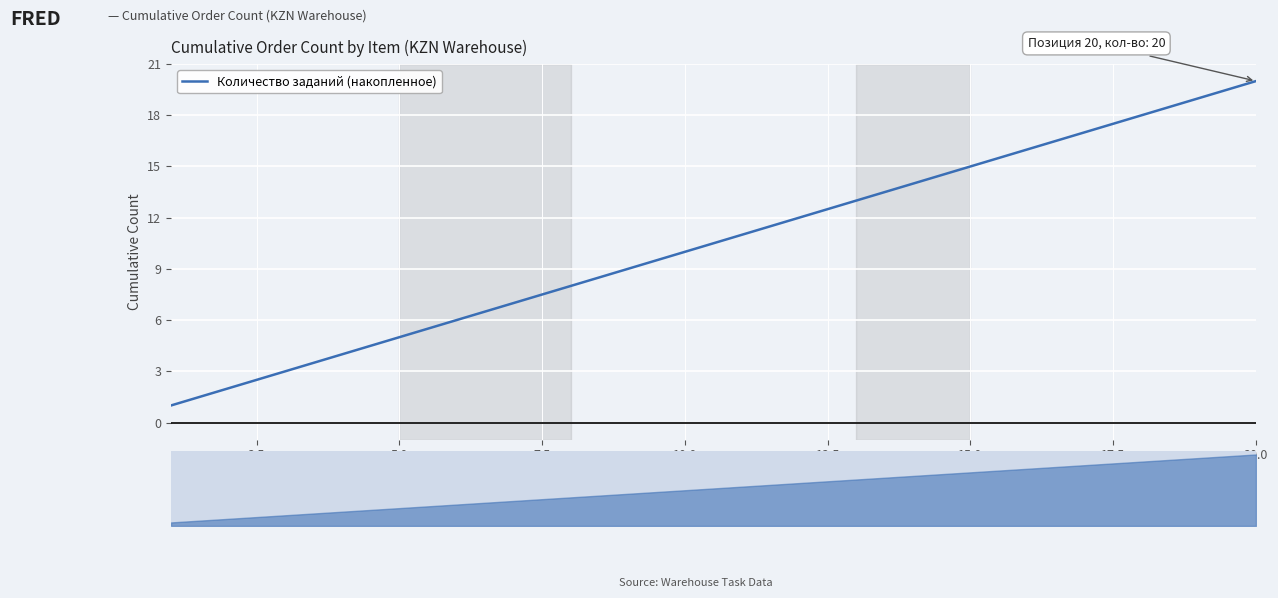

How many values are below 11?

10